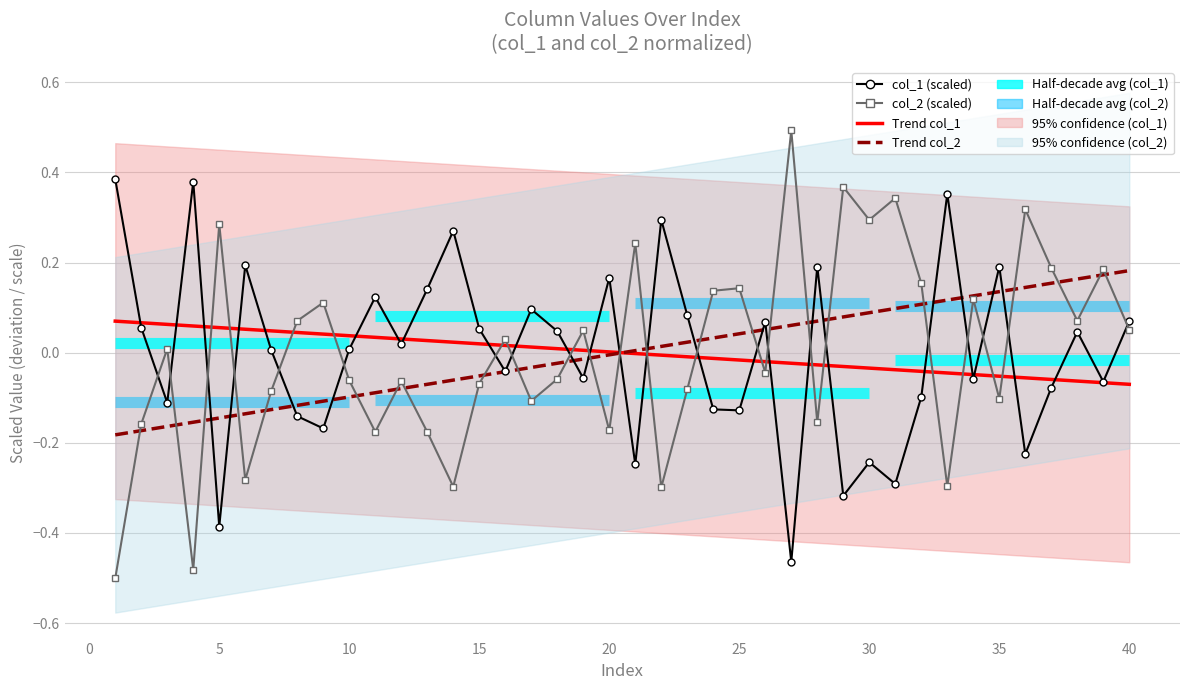

How many positive values does the col_1 series have?

22